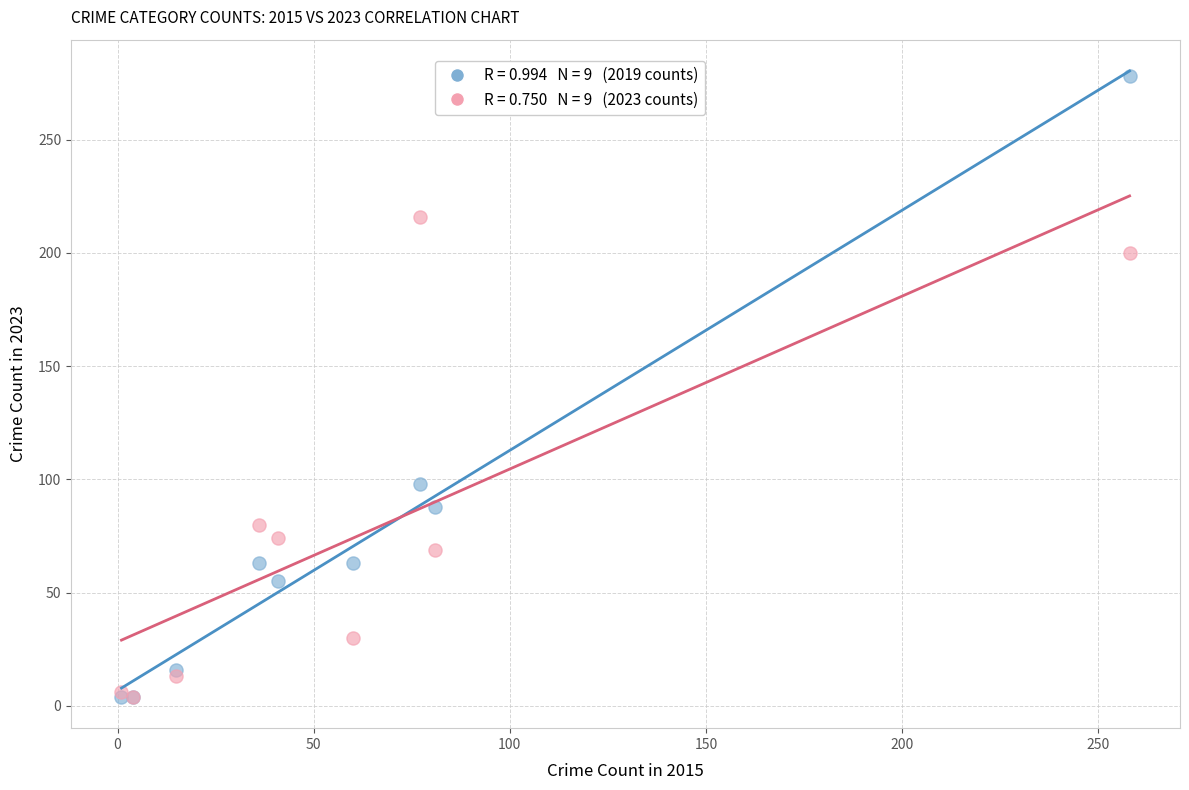

Across all series, what Y value is closest to 141?

98